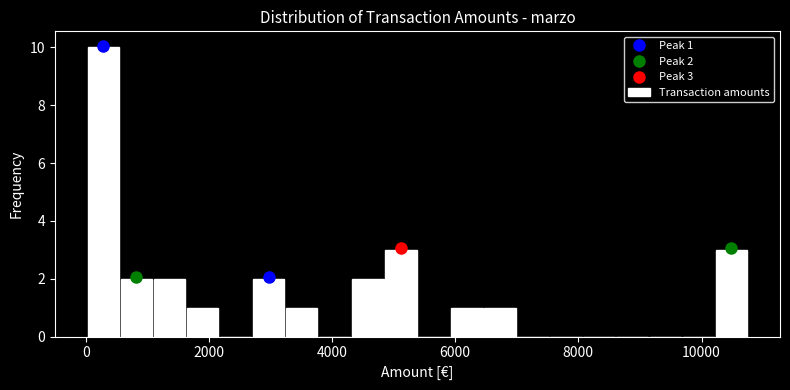

Around what value on the x-axis is the tallest bar? Give the approximate position of its centre, as read against the axis.

200